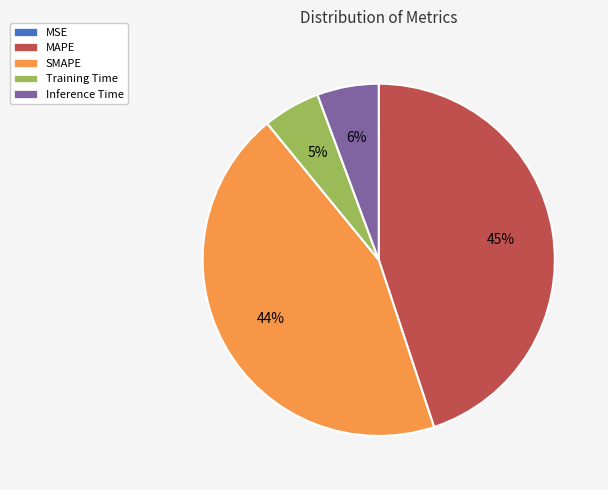

To the nearest percent, what percentage of the pie is Inference Time?

6%